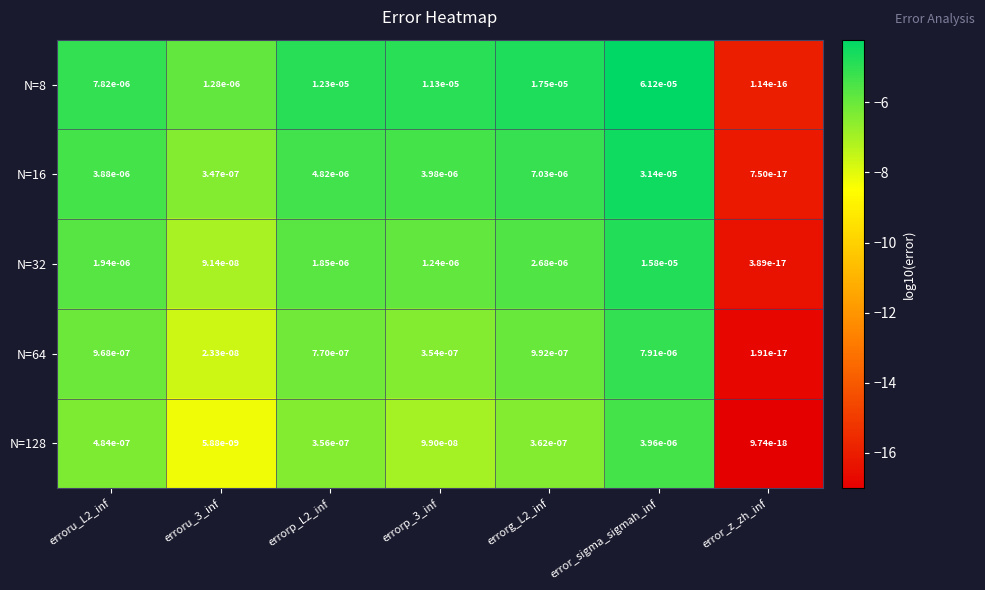

At which label is N=8 closest to 0?

error_z_zh_inf